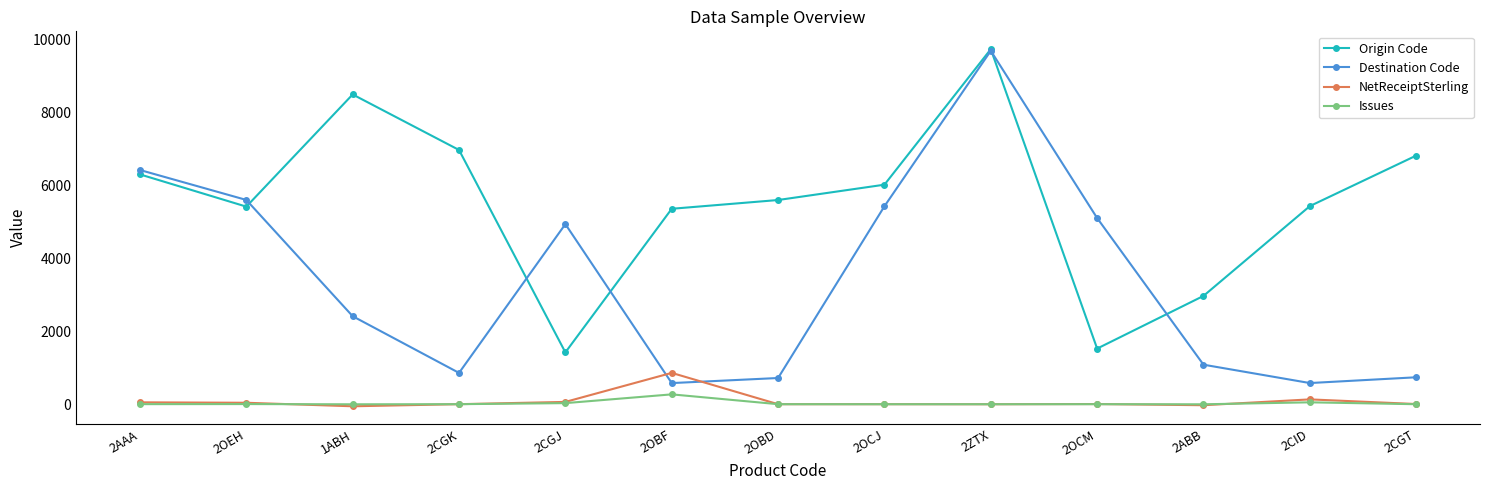

At how many categories does at least one series exceed 2690?

13